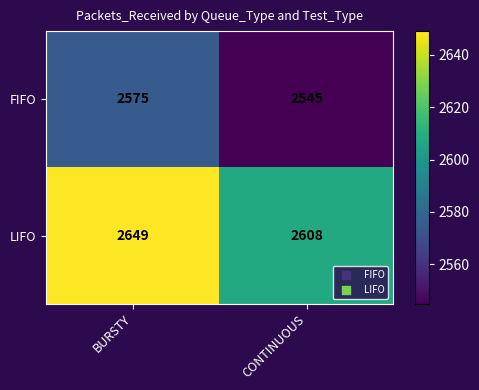

What is the difference between the maximum and minimum values in the LIFO series?

41